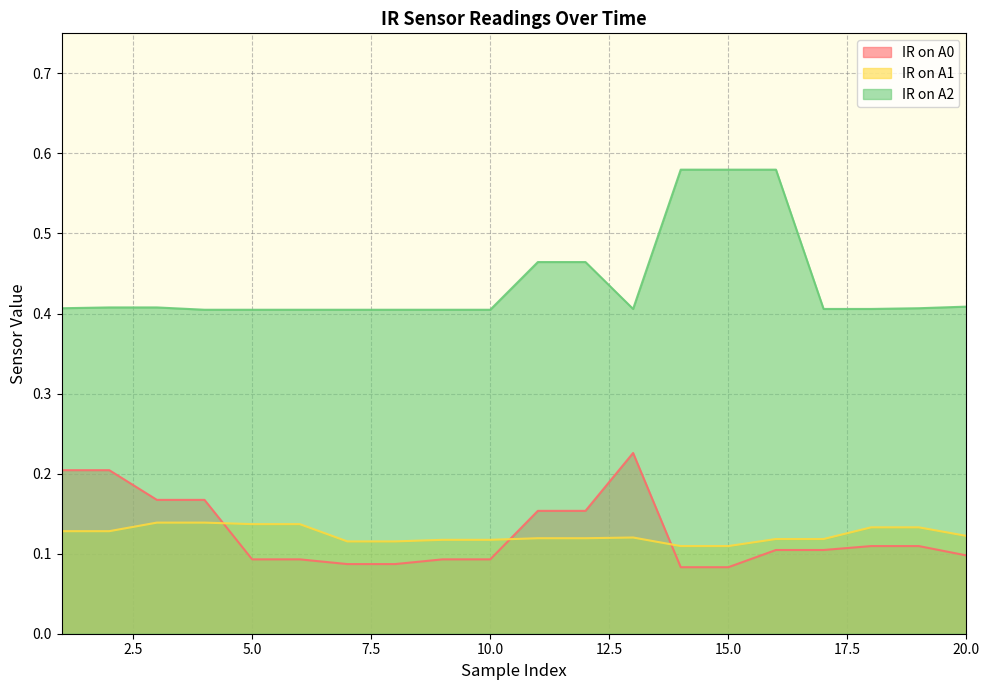

Is it true that IR on A0 equals 0.0 at 15.0?

False